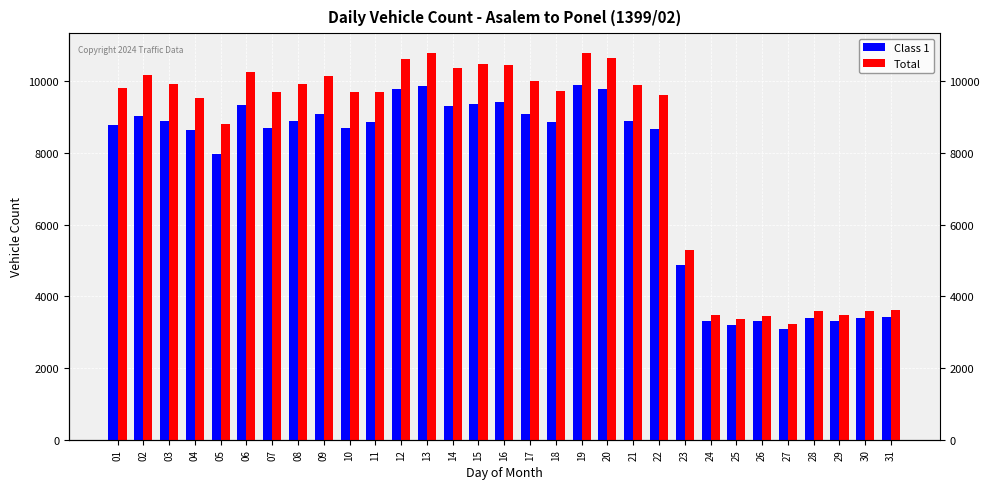

Which category has the lowest value across all series?

27